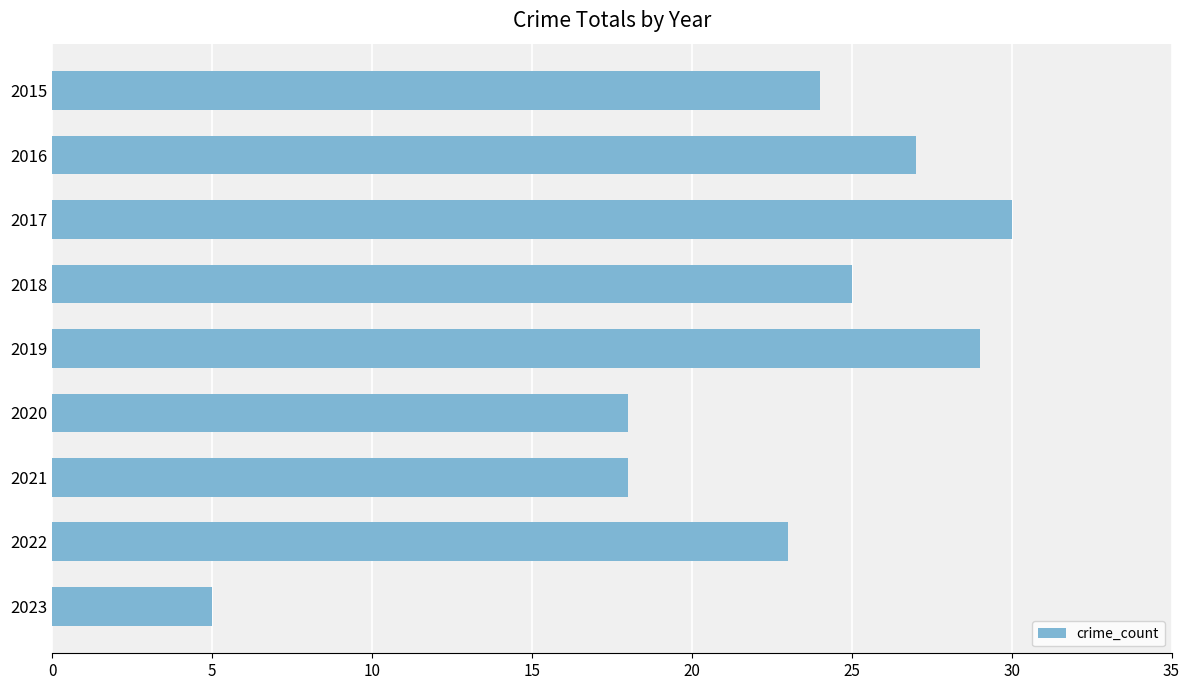

True or false: the data shows 40 at 2019.

False